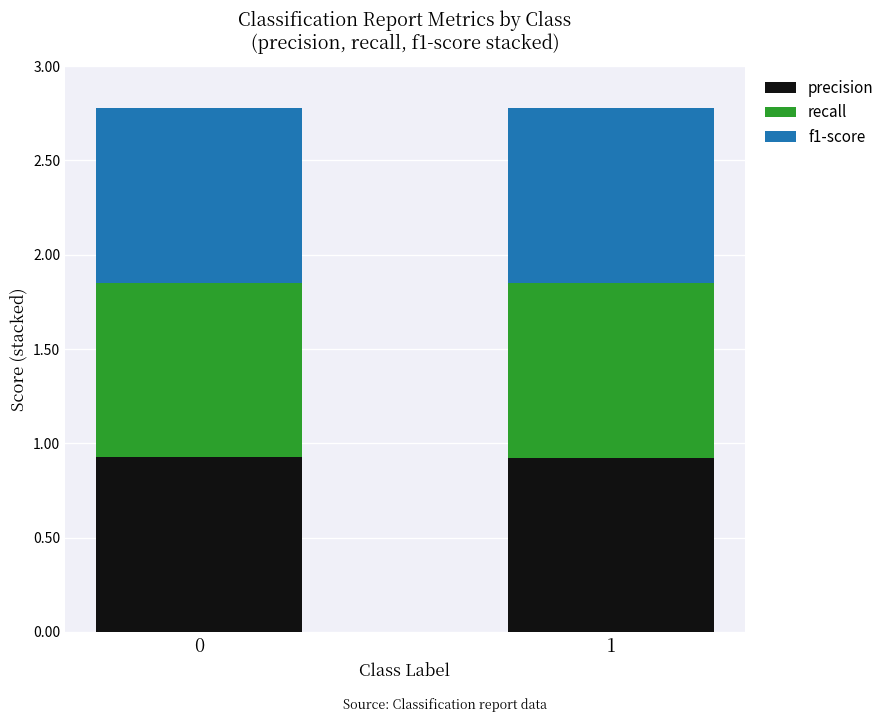

The value of precision at 0 is 0.3. True or false?

False